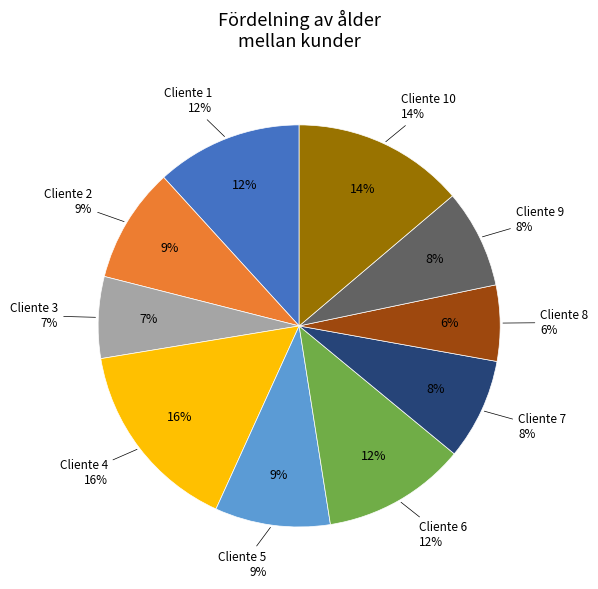

True or false: Cliente 8 accounts for 6% of the total.

True